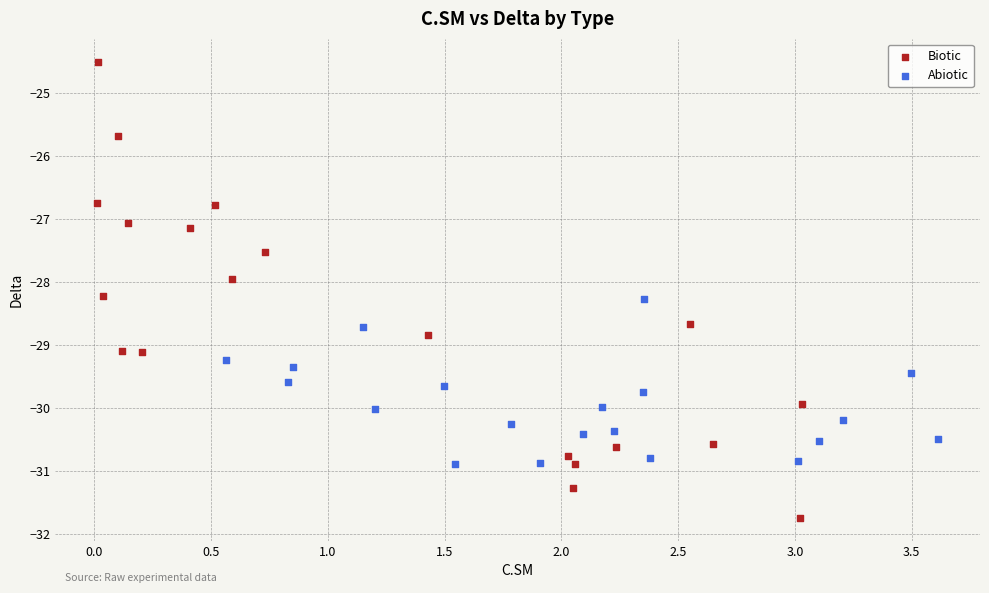

Which series contains the lowest Y value?

Biotic